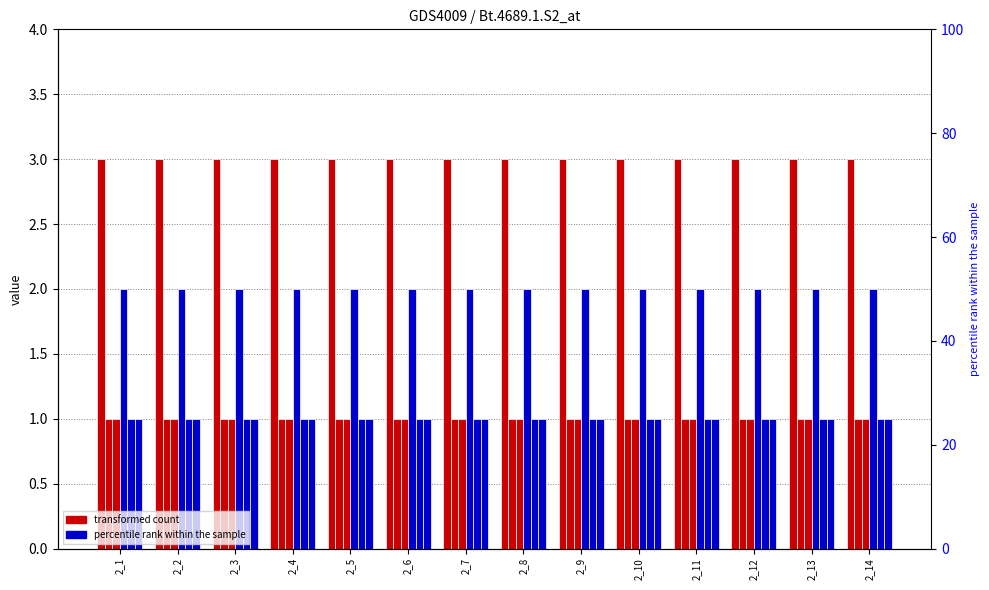

What is the approximate value of row_13 at 2_6?

3